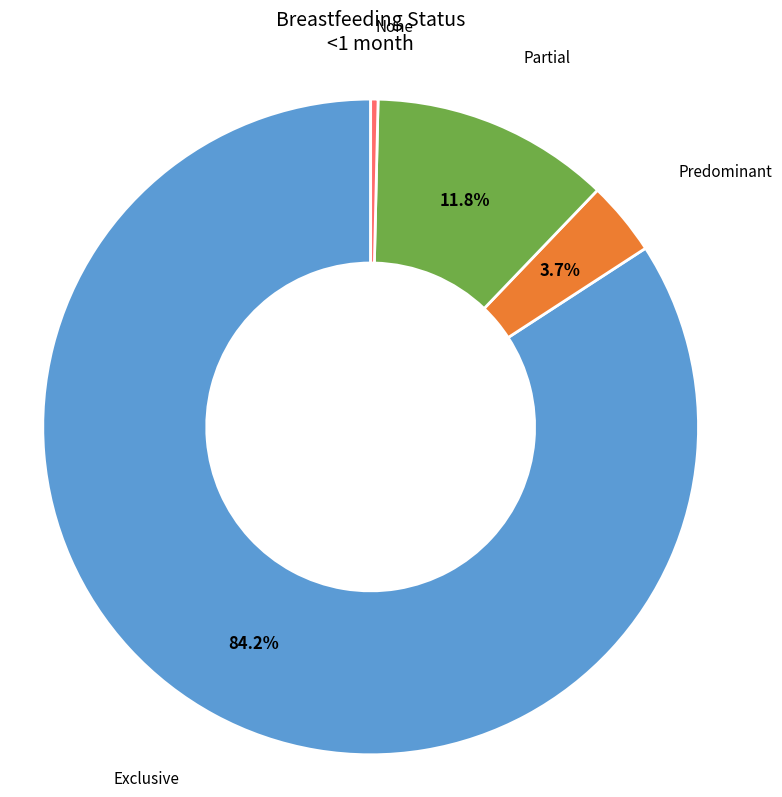

Is there any slice that represents more than half of the pie?

Yes